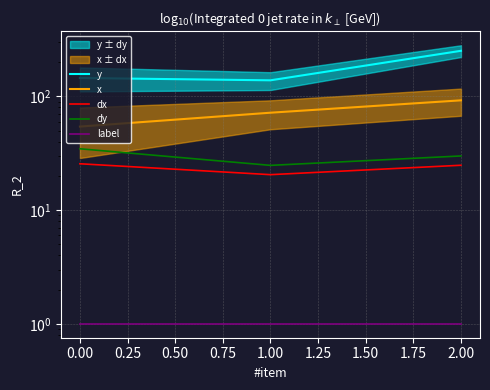

Reading right to left, list all the values displayed in this chart.

y: 251.9	138.6	145.2
x: 92.4	71.9	54.3
dx: 24.8	20.5	25.6
dy: 29.9	24.7	34.6
label: 1.0	1.0	1.0